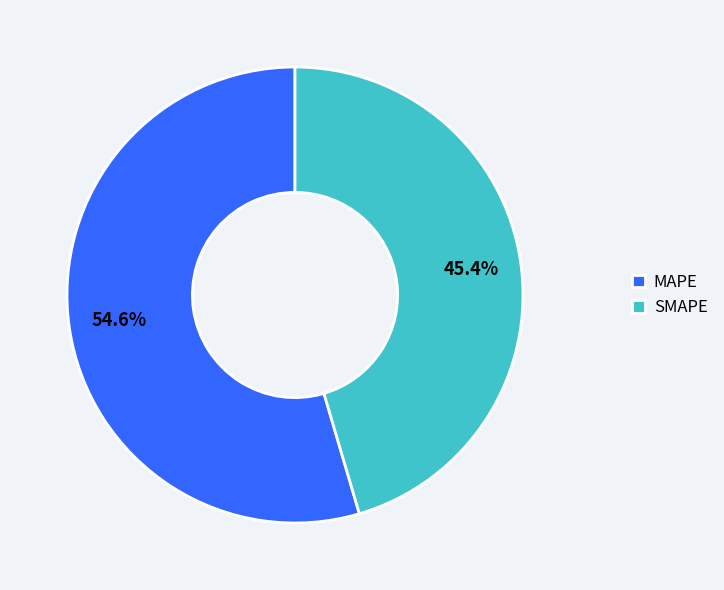

Which slice is the smallest?

SMAPE